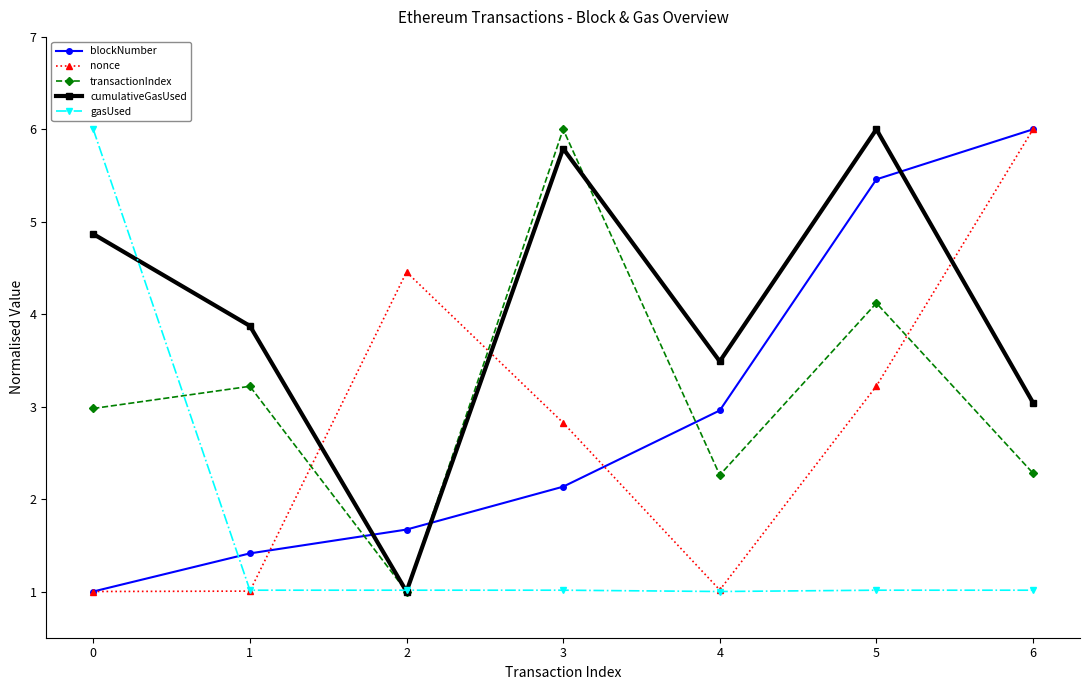

At 5, list the series in order from largest to smallest.

cumulativeGasUsed, blockNumber, transactionIndex, nonce, gasUsed